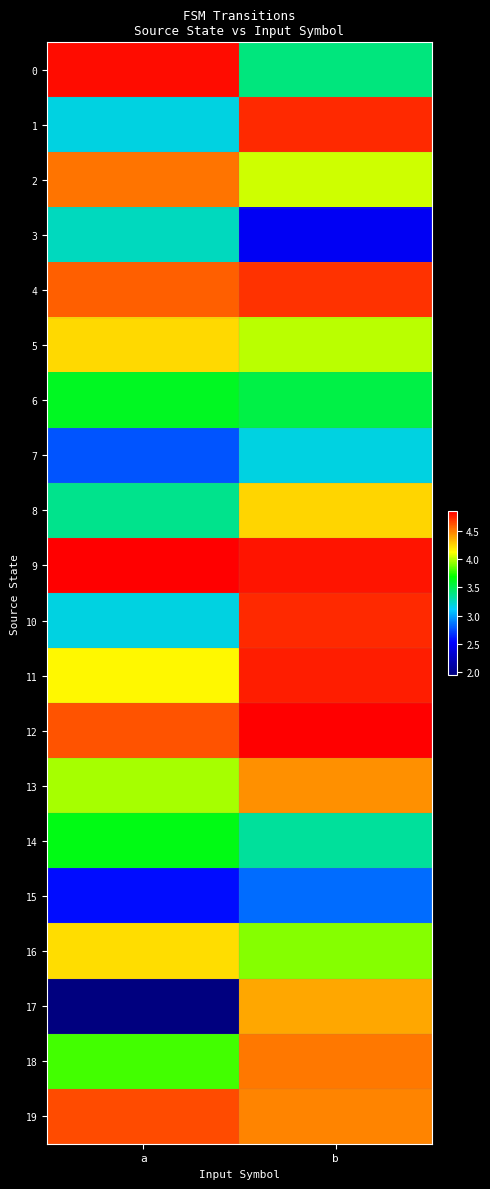

What is the greatest value displayed?

4.9